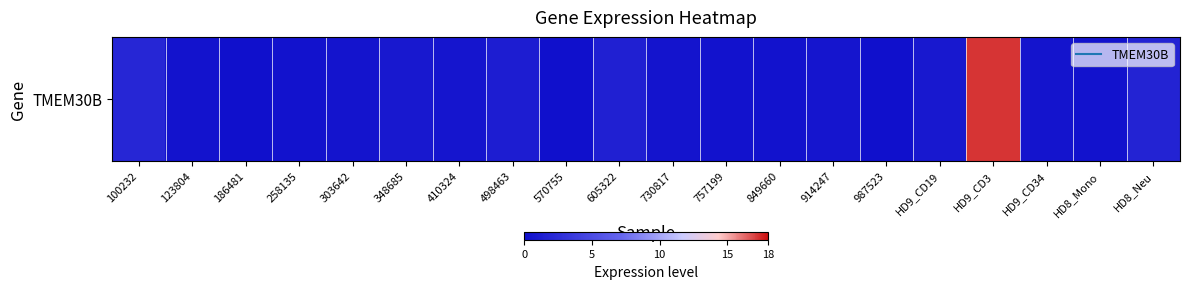

How many categories are shown in the chart?

20